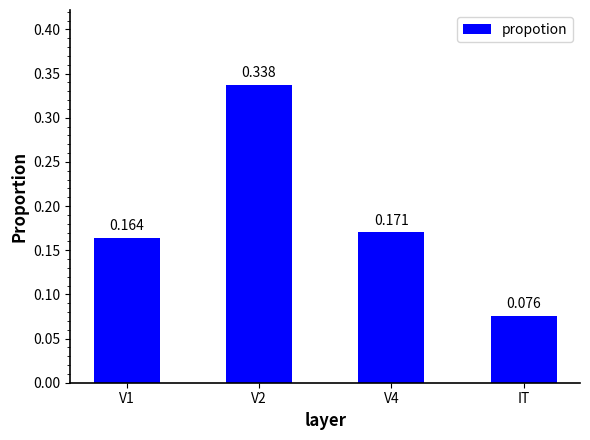

Where is the data nearest to the value 0?

IT